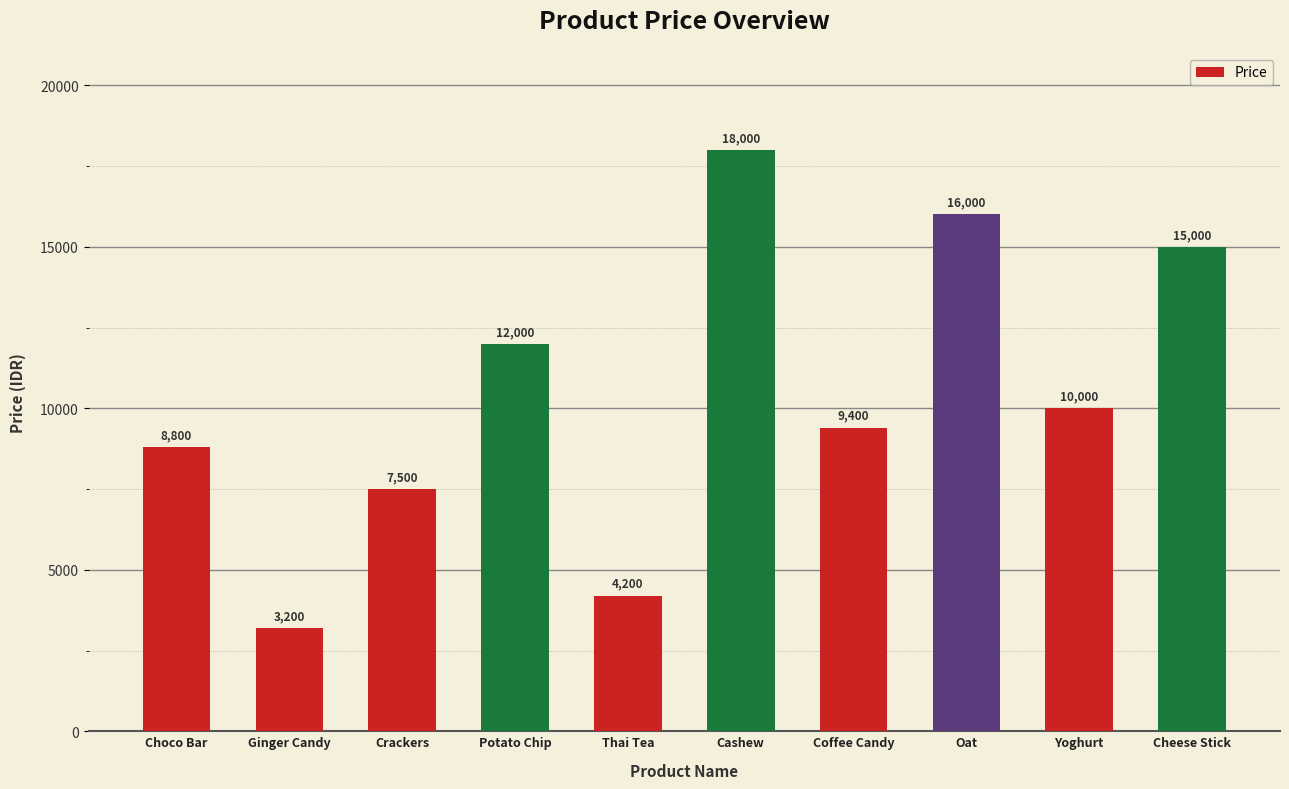

Which label corresponds to the largest value in the chart?

Cashew